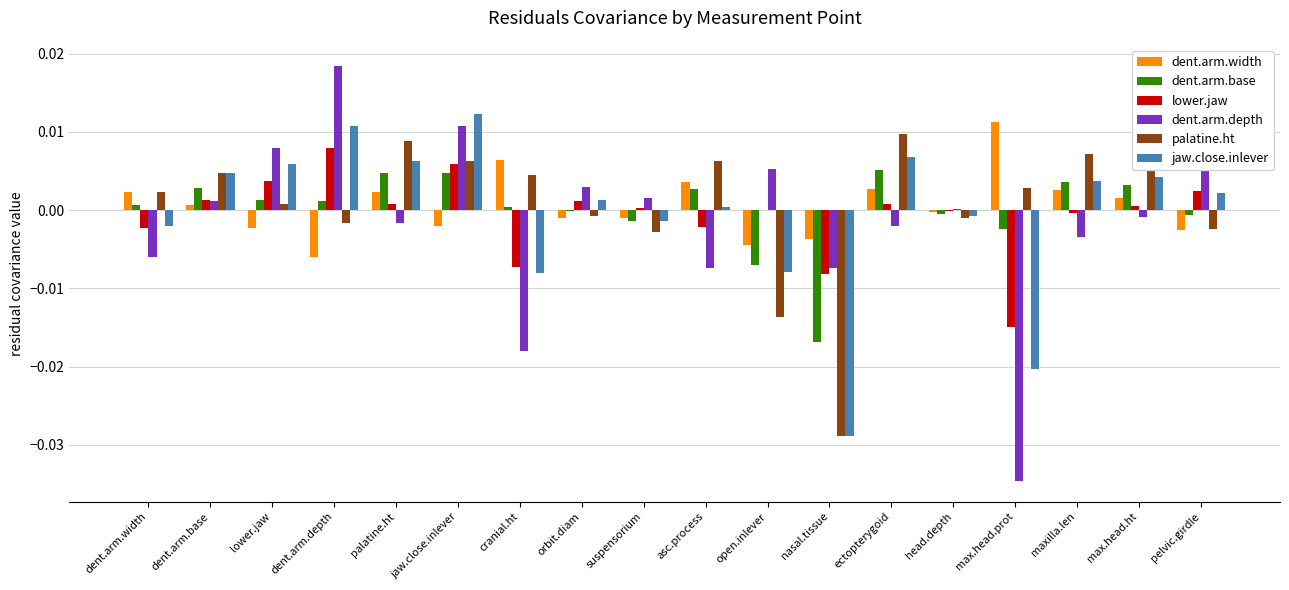

Does the chart contain stacked bars?

No